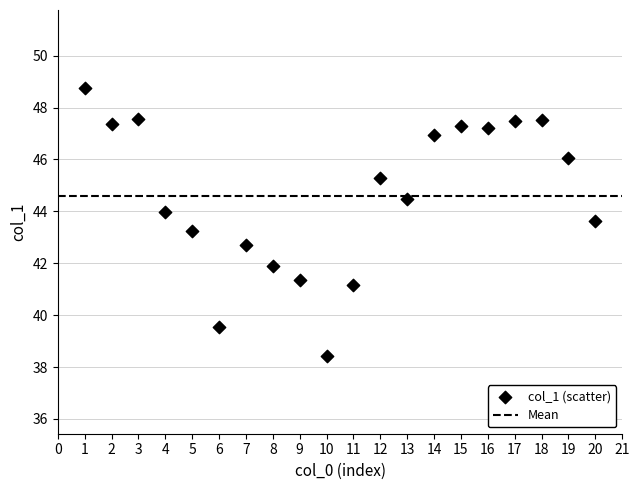

What is the range of Y values (max minus min)?

10.3